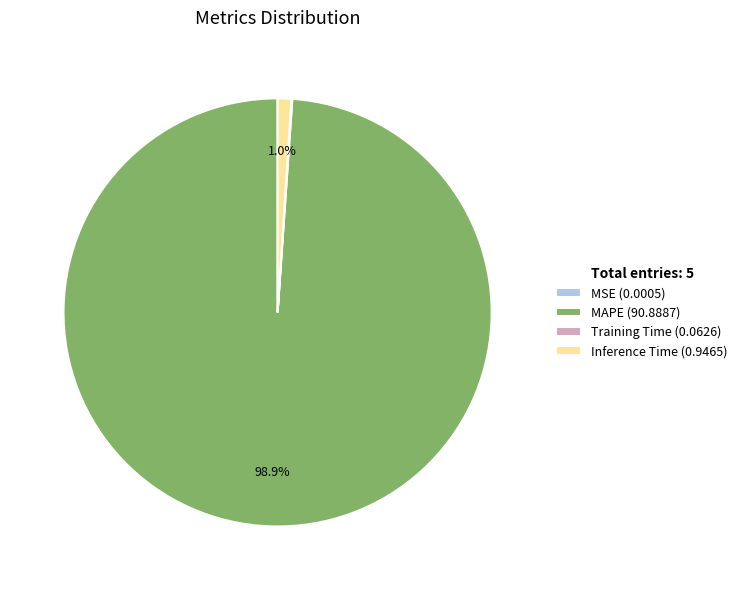

Which category accounts for the majority?

MAPE (90.8887)